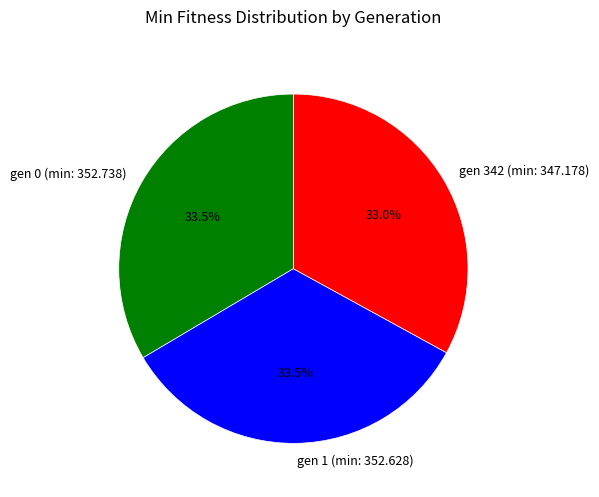

How many segments does this pie chart have?

3